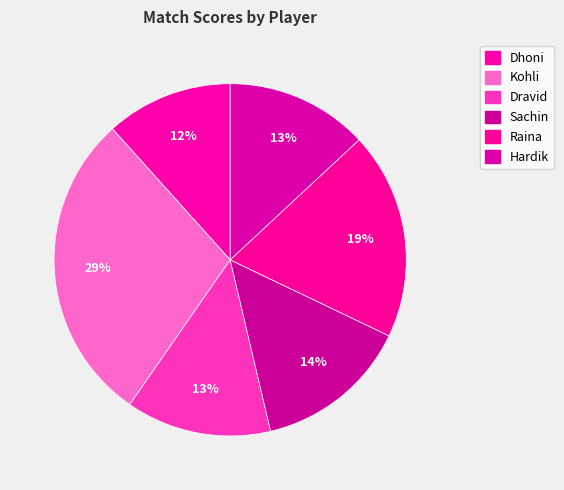

How many segments does this pie chart have?

6